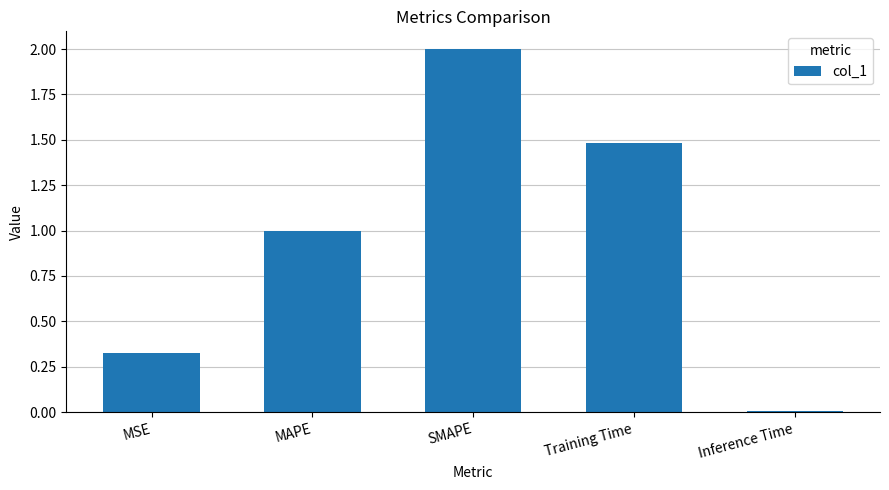

Which category has the highest value across all series?

SMAPE